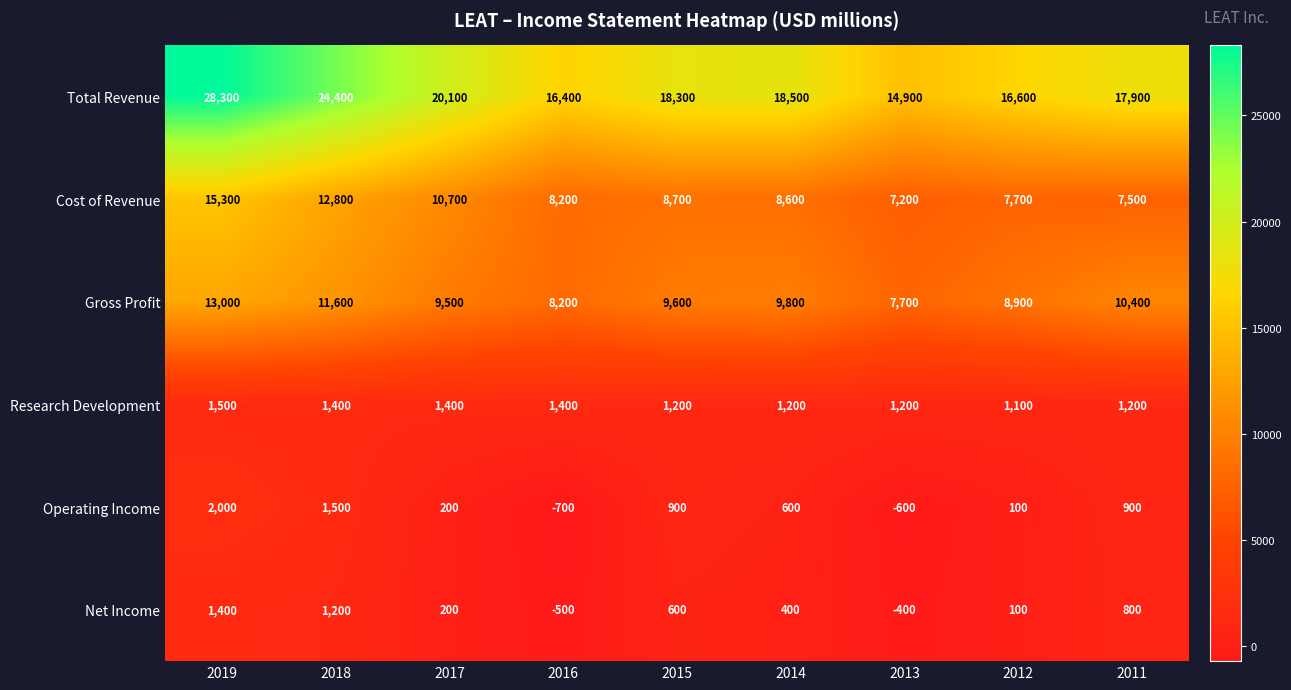

Which series has the widest spread of values?

Total Revenue